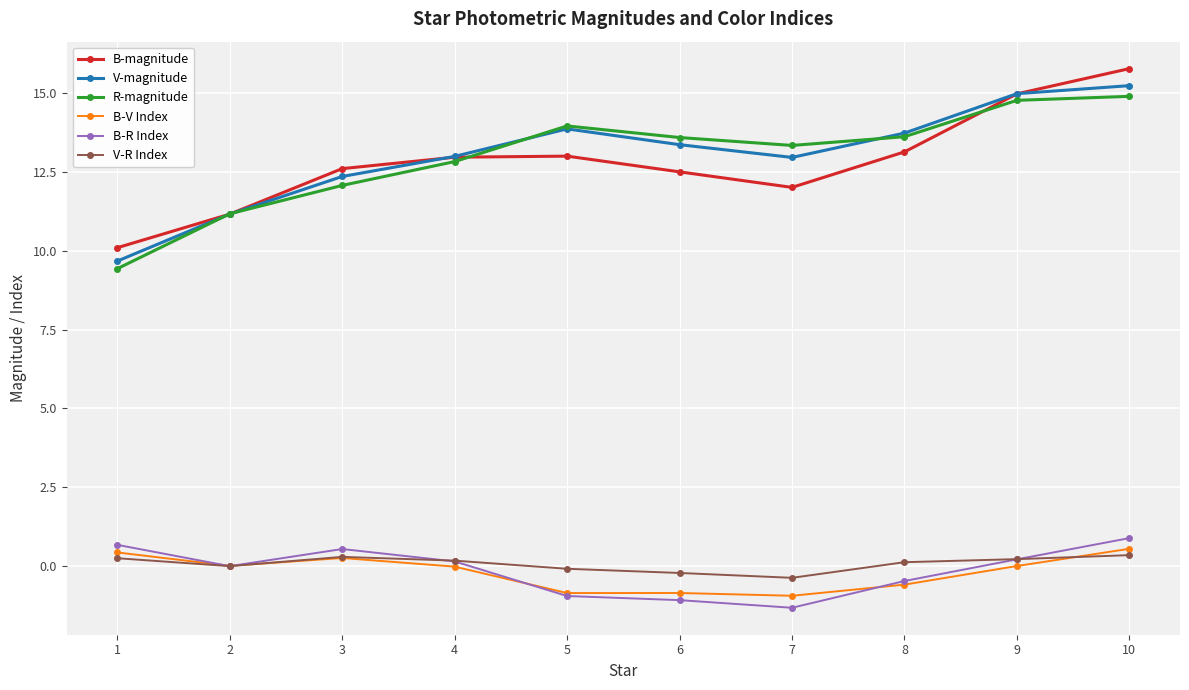

At which category is the sum across all series the highest?

10